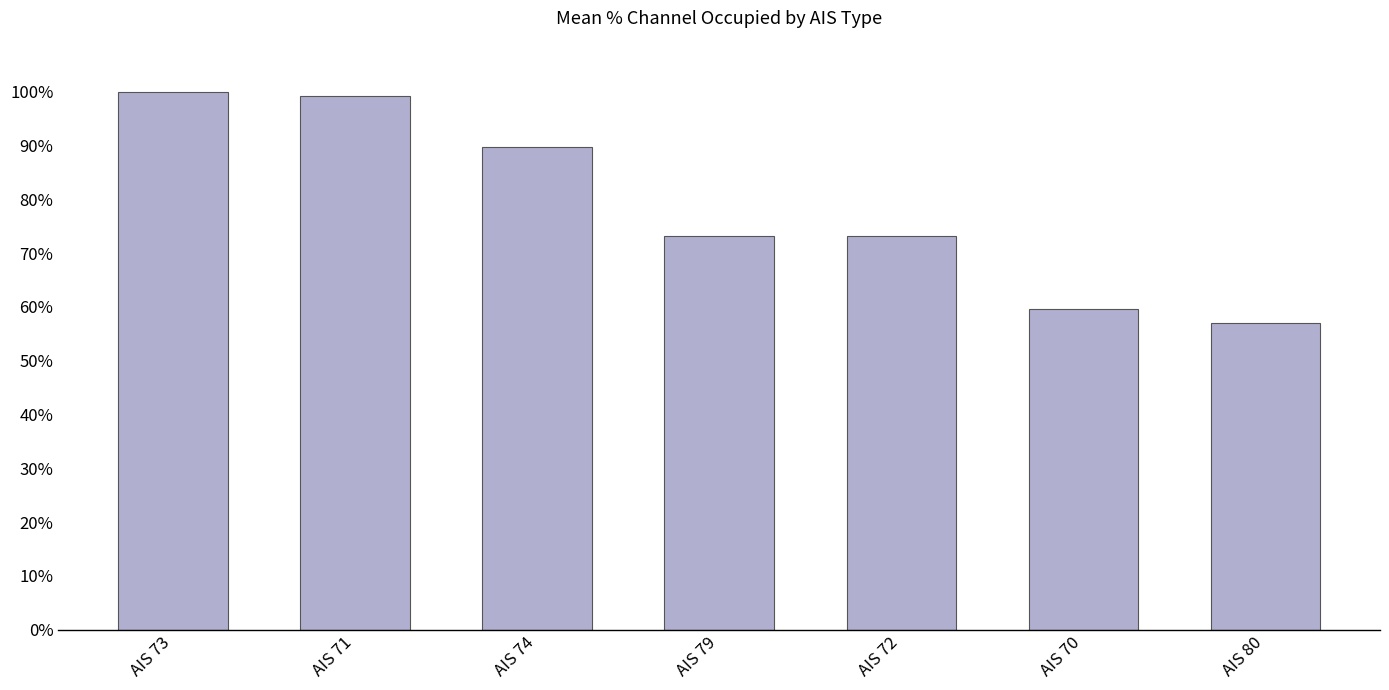

Reading left to right, what are all the values shown in this chart?

1.0	1.0	0.9	0.7	0.7	0.6	0.6